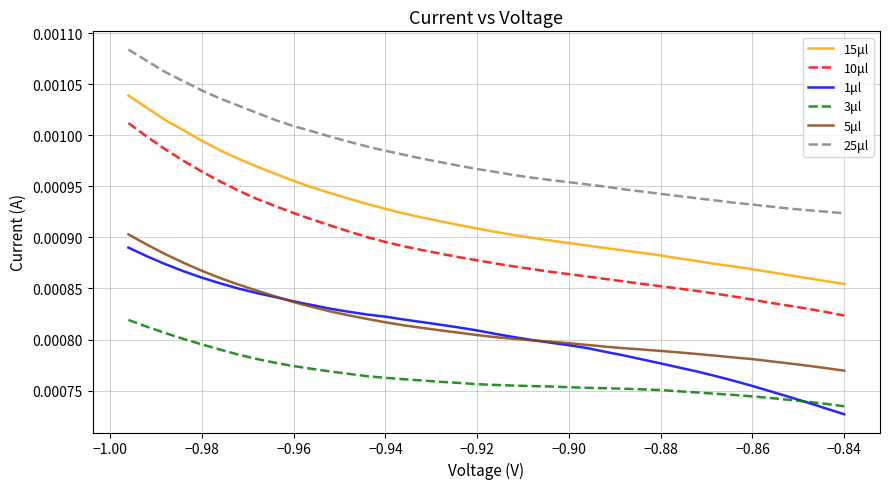

Which series has the widest spread of values?

10μl